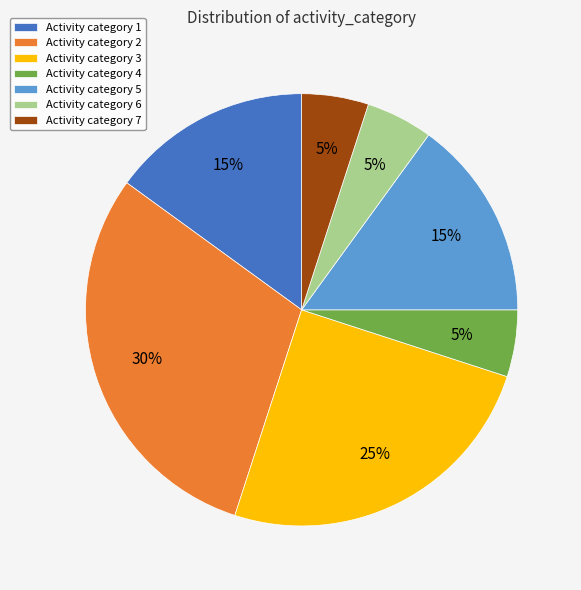

What is the ratio of the value at Activity category 3 to the value at Activity category 2?

0.8